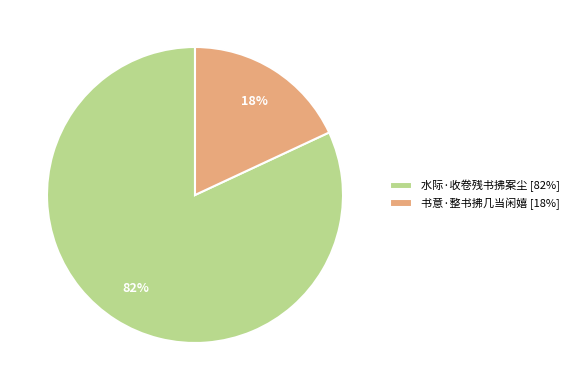

What percentage is the 书意·整书拂几当闲嬉 slice, to the nearest percent?

18%